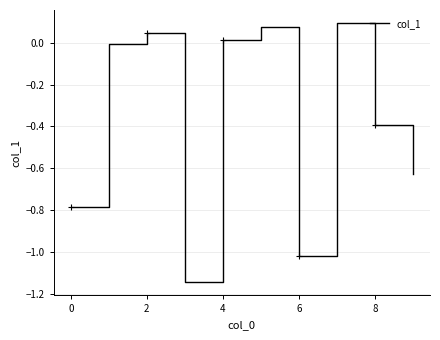

True or false: col_1 has a value of -1.3 at 0.

False